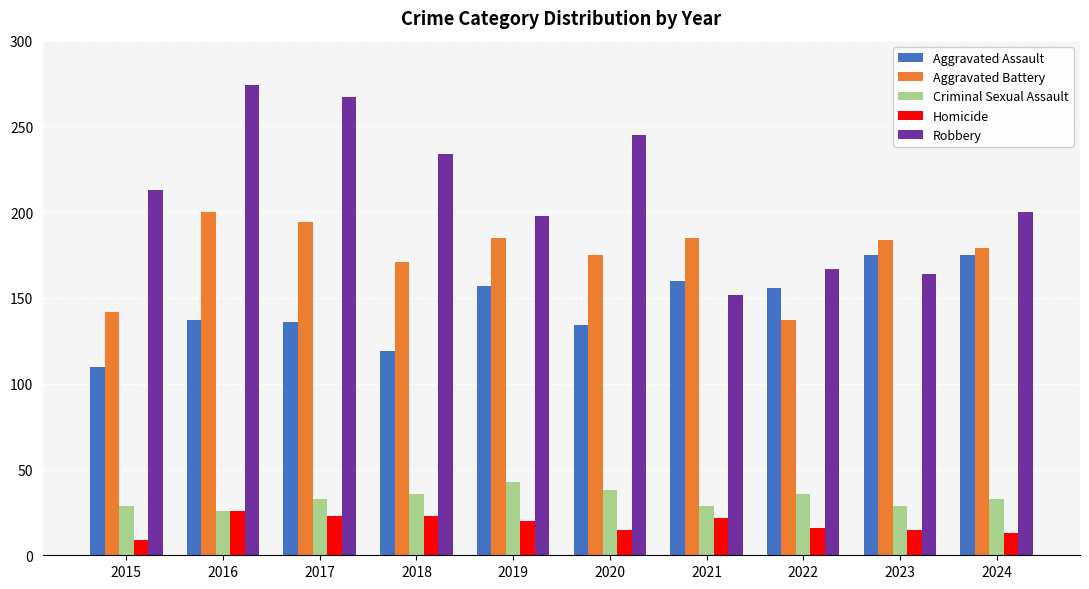

What is the sum of all Aggravated Battery values?

1752